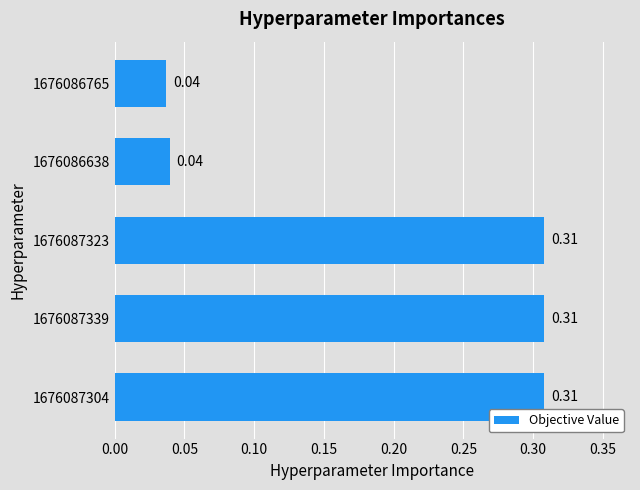

What is the sum of all values?

1.0